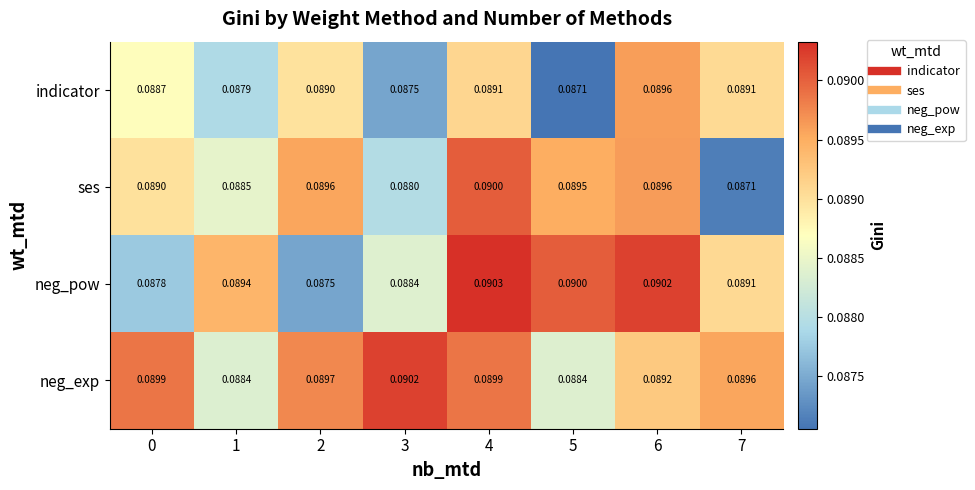

Which series has the largest range (max minus min)?

ses